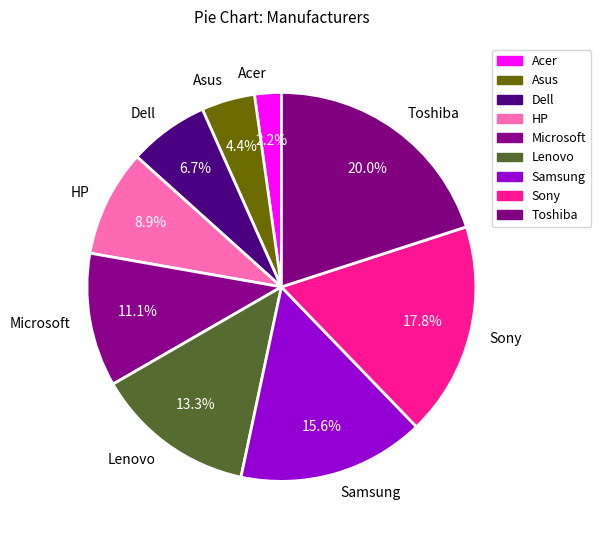

To the nearest percent, what is the average slice percentage?

11%